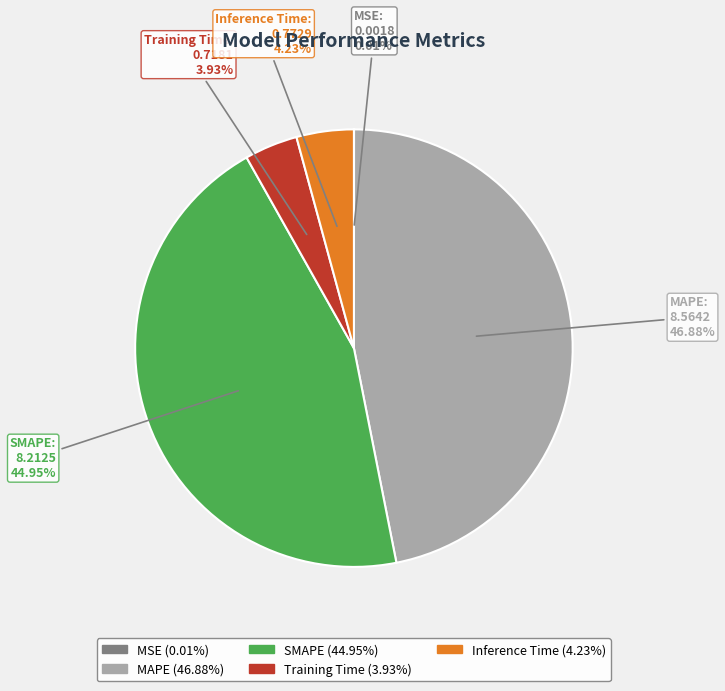

Between SMAPE and Training Time, which is larger?

SMAPE